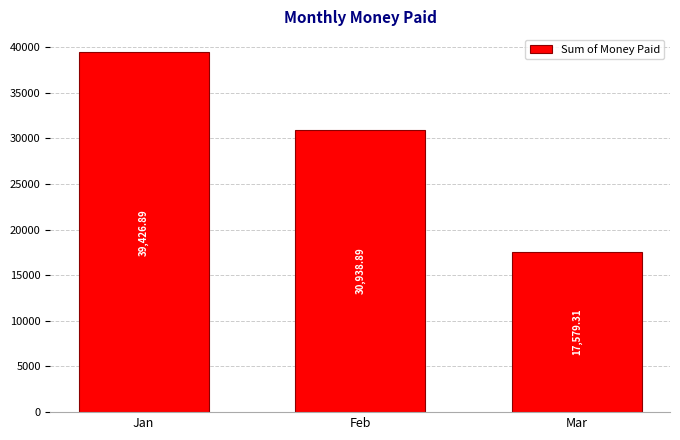

Is it true that the value at Jan is 17295.2?

False